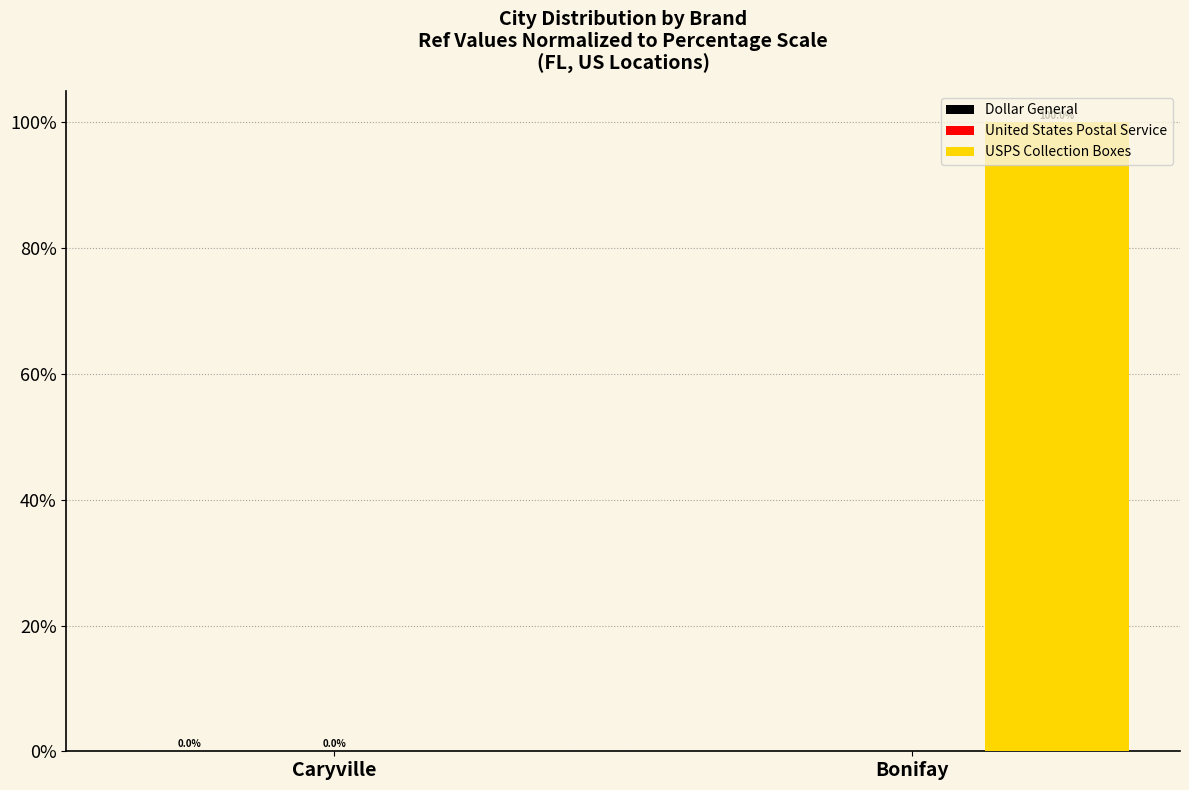

Does the chart contain stacked bars?

No